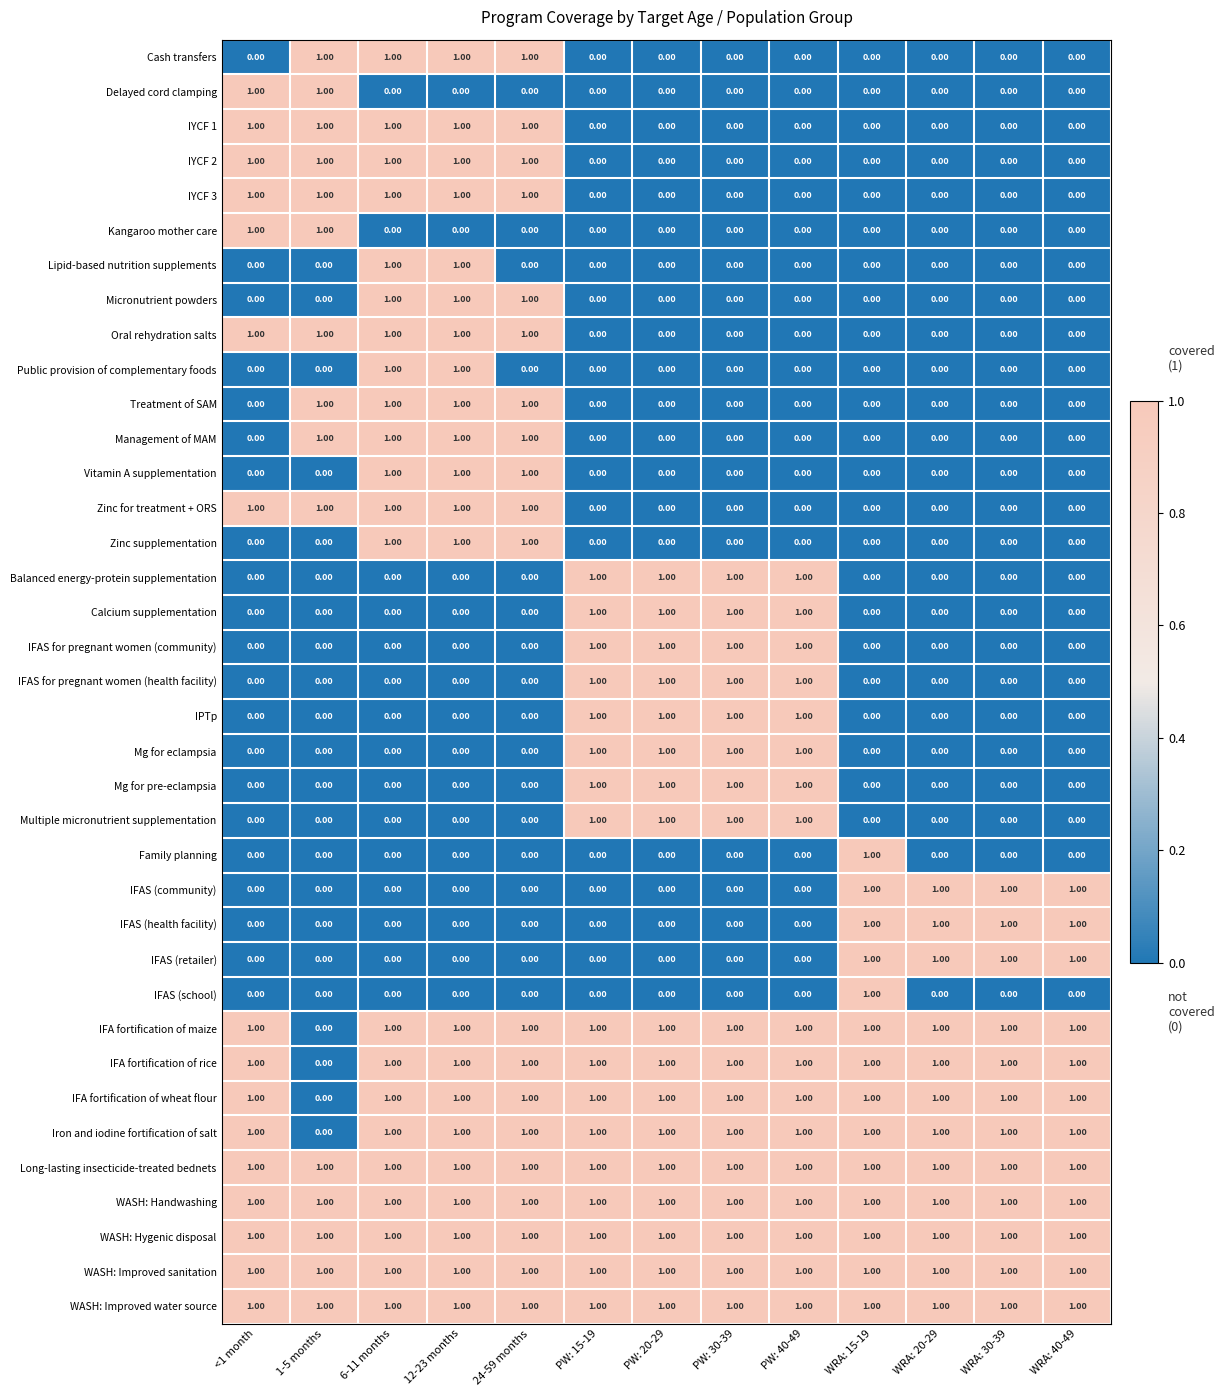

What is the total value across all series at PW: 15-19?

17